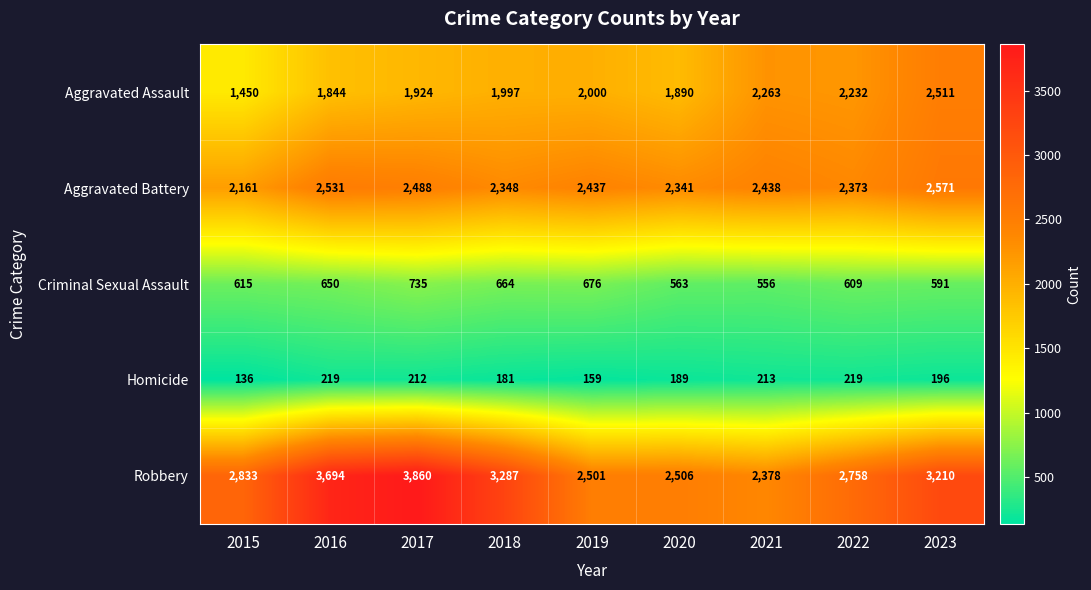

What is the lowest value of the Aggravated Battery series?

2161